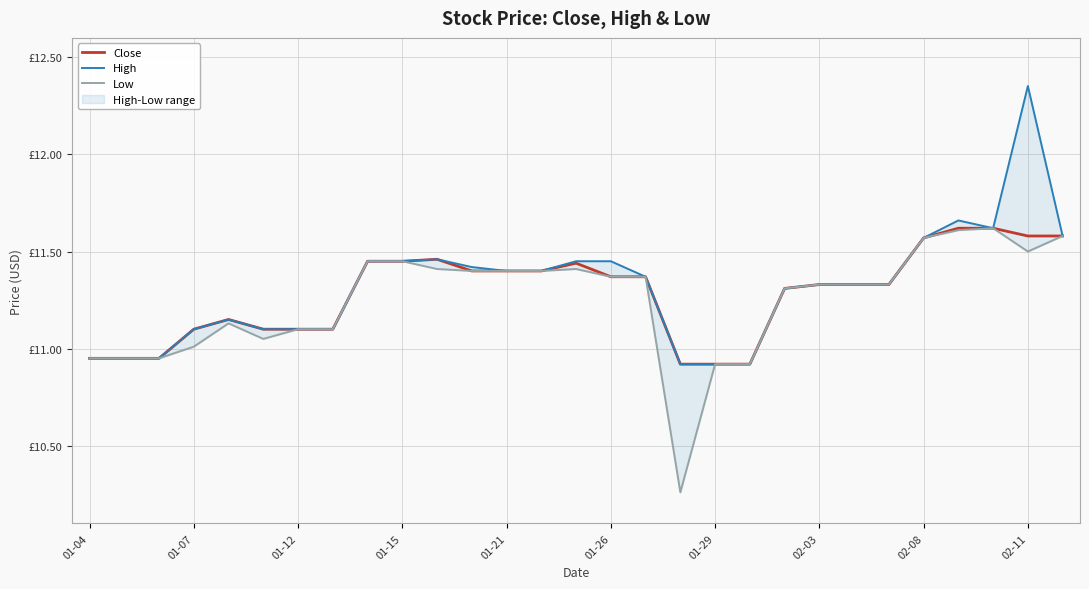

How many data points in High are less than 11?

6